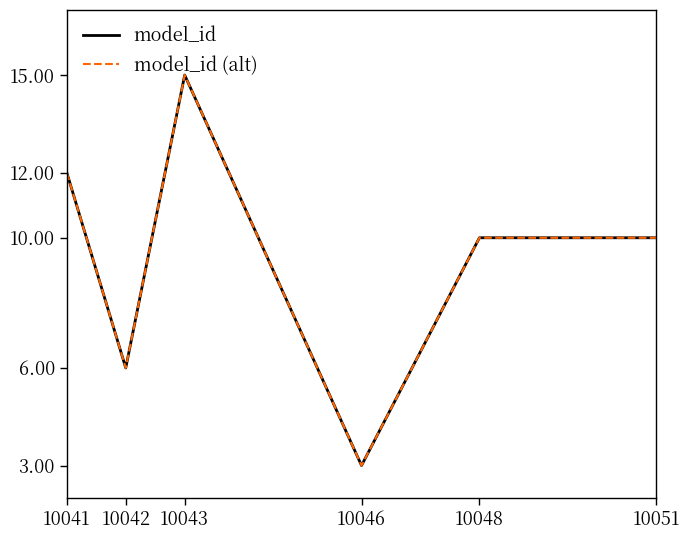

At 10048, list the series in order from largest to smallest.

model_id, model_id (alt)